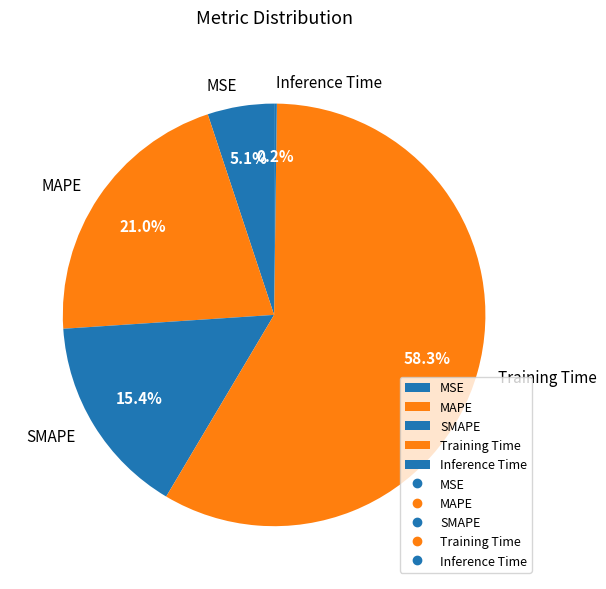

Which slice represents more than half of the pie?

Training Time